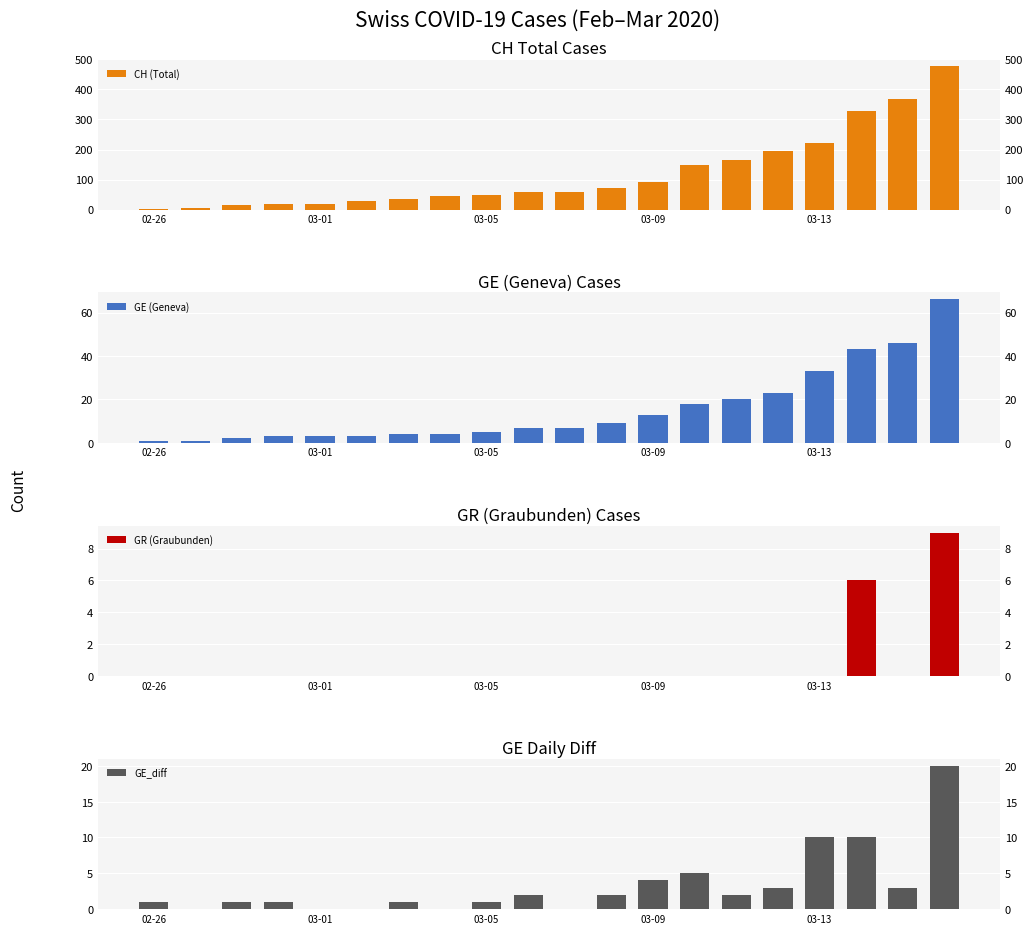

What is the difference between the GE (Geneva) values at 14 and 6?

16